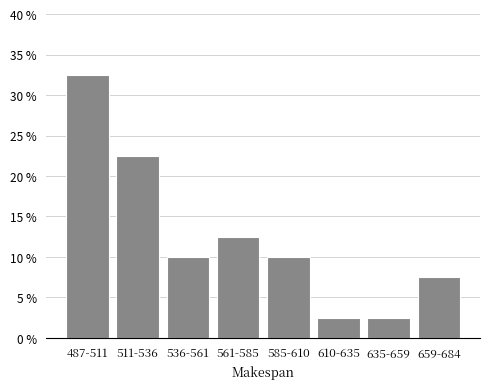

Reading left to right, extract all data points from this chart.

32.5	22.5	10.0	12.5	10.0	2.5	2.5	7.5